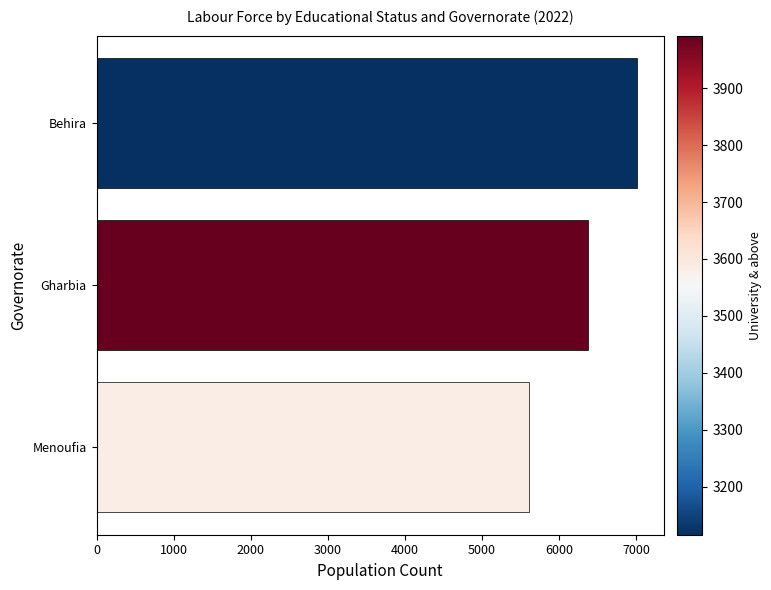

Which has a higher value, Menoufia or Behira?

Behira